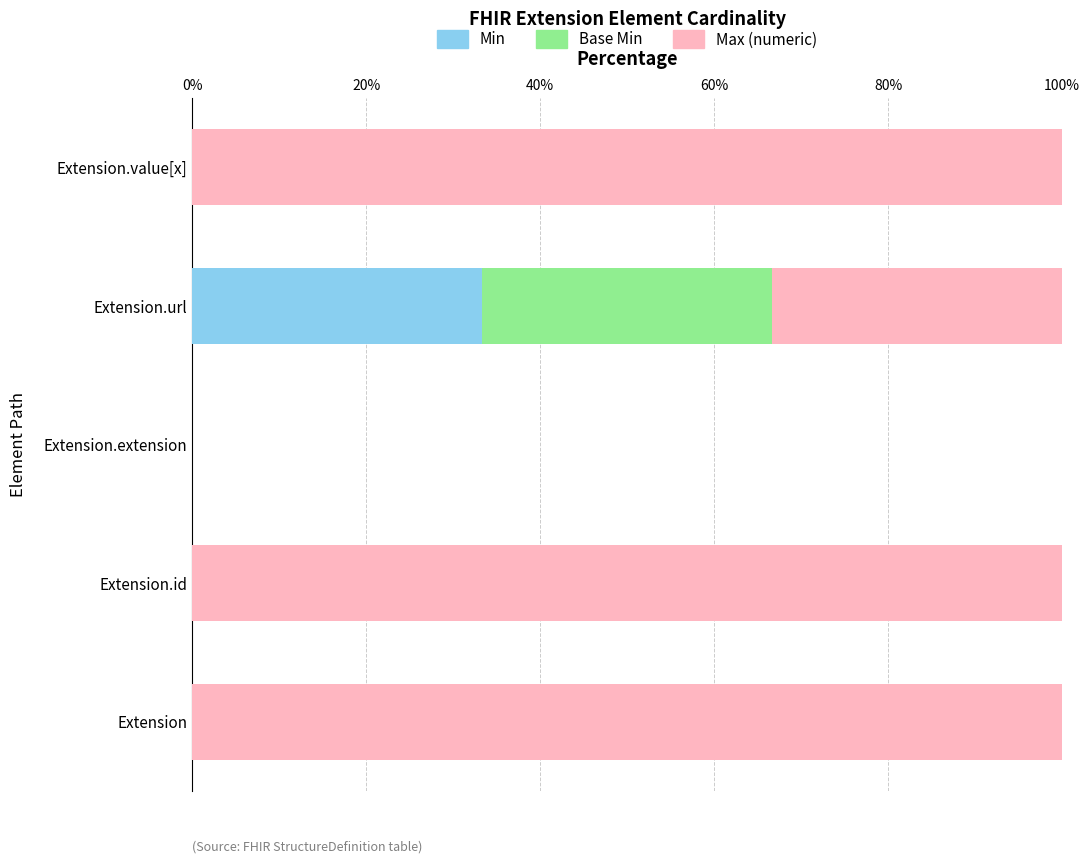

At which label does Min reach its peak?

Extension.url